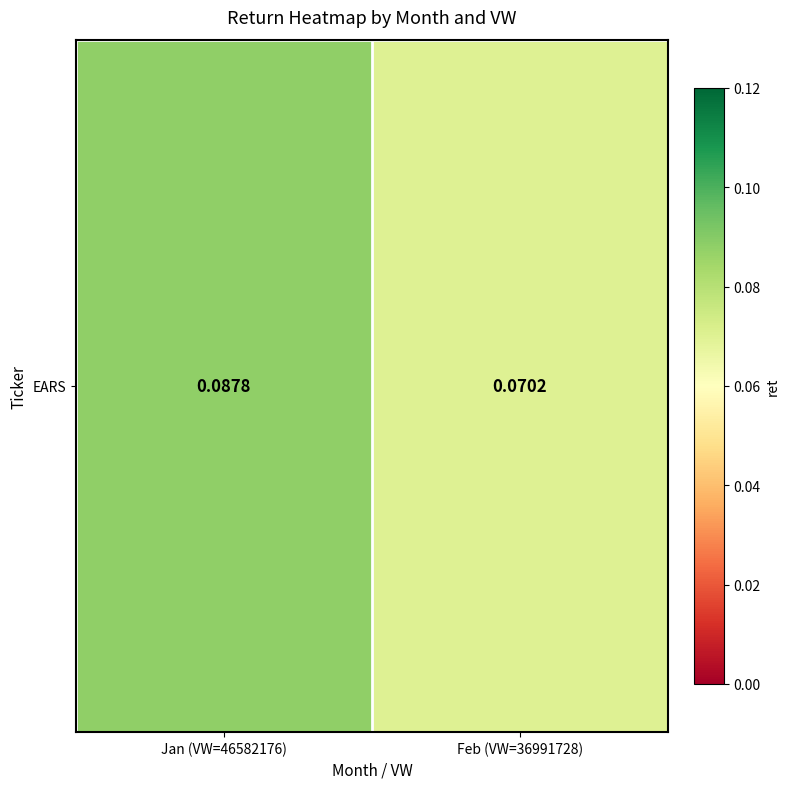

What is the sum of all values?

0.2